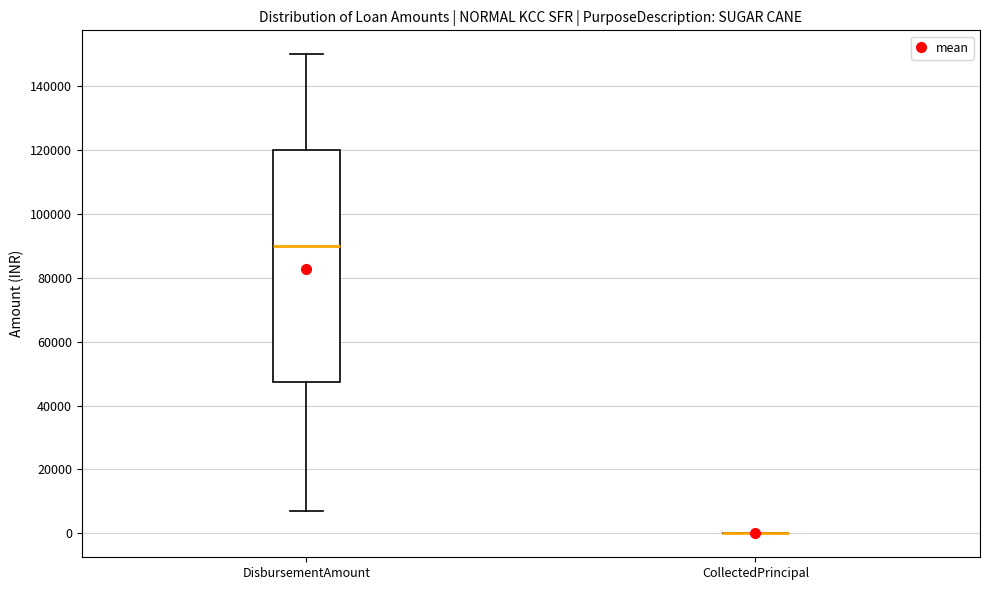

Reading left to right, transcribe this box plot: for each box, give where its median line is, the range the box spans, and where its two whiskers end, as read against the y-axis. The values are not printed on the chart, so give them approximately, as read against the axis.

DisbursementAmount: median 90000, box 48000 to 120000, whiskers 8000 to 150000
CollectedPrincipal: box collapsed to a line at 0, whiskers 0 to 0